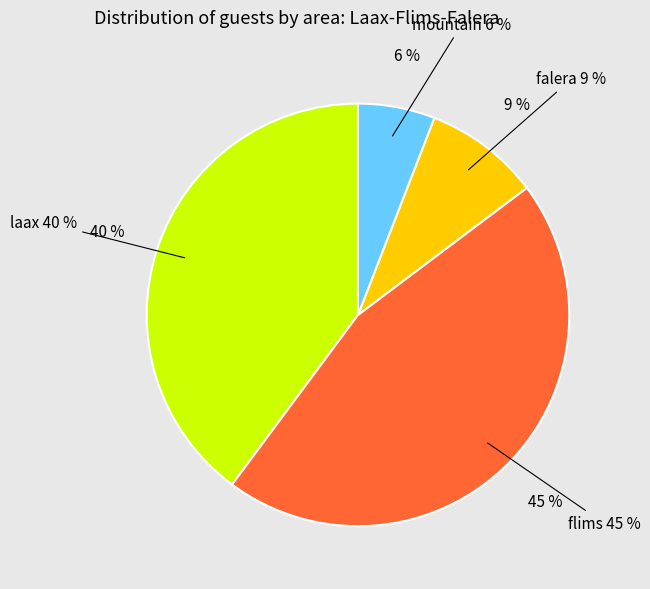

Rank the categories by value from highest to lowest.

flims, laax, falera, mountain